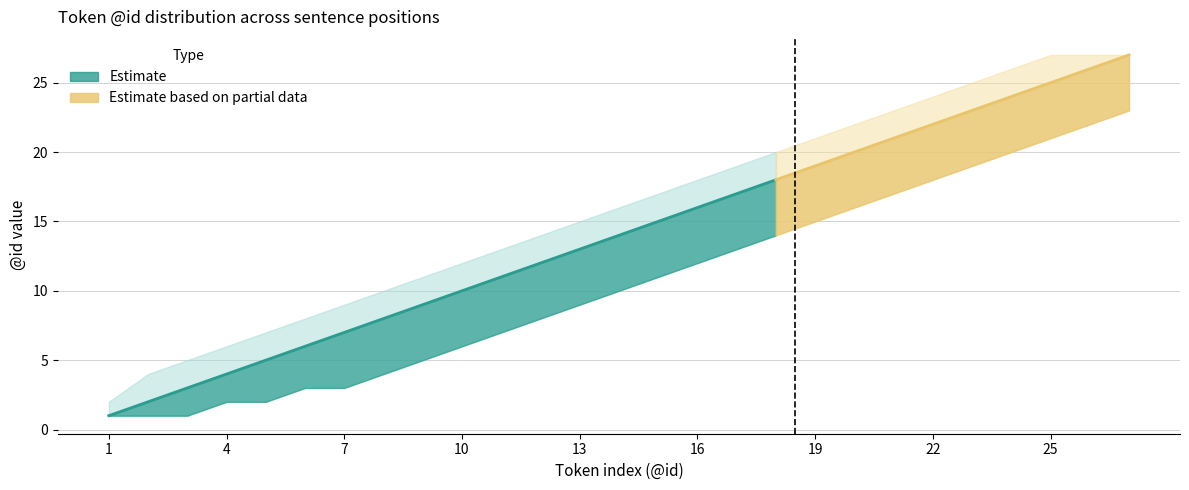

Does the chart have visible grid lines?

Yes